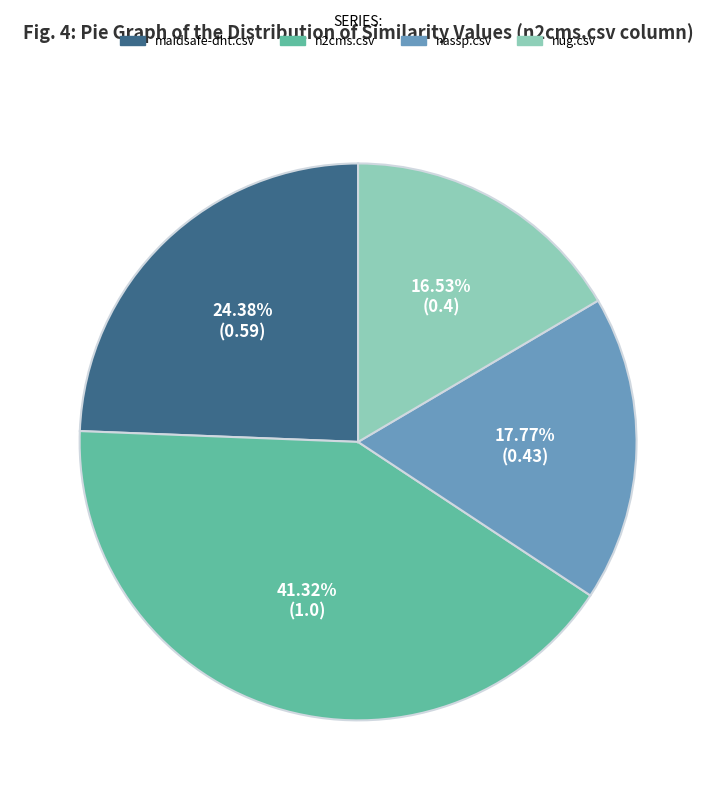

How many segments does this pie chart have?

4